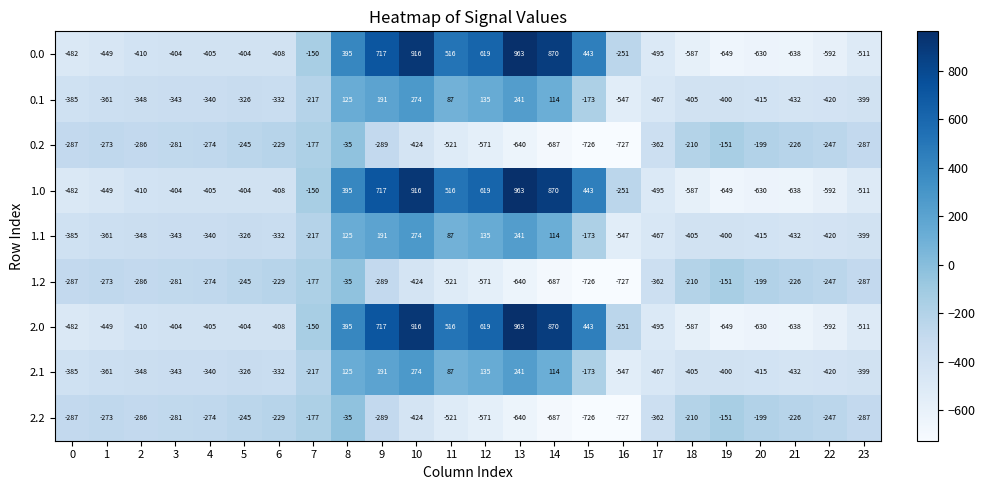

At which category is the sum across all series the highest?

10